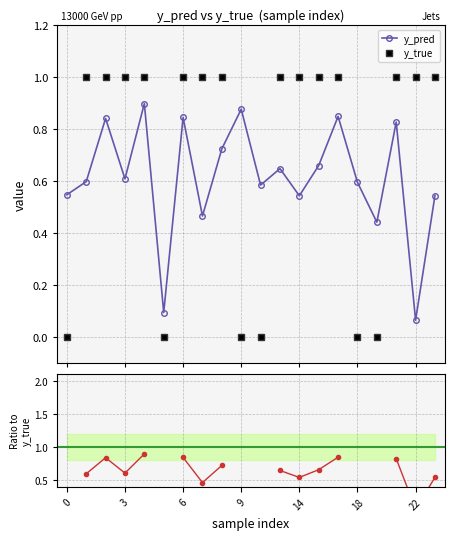

Is the value of y_true at 7 greater than the value of y_pred at 9?

Yes